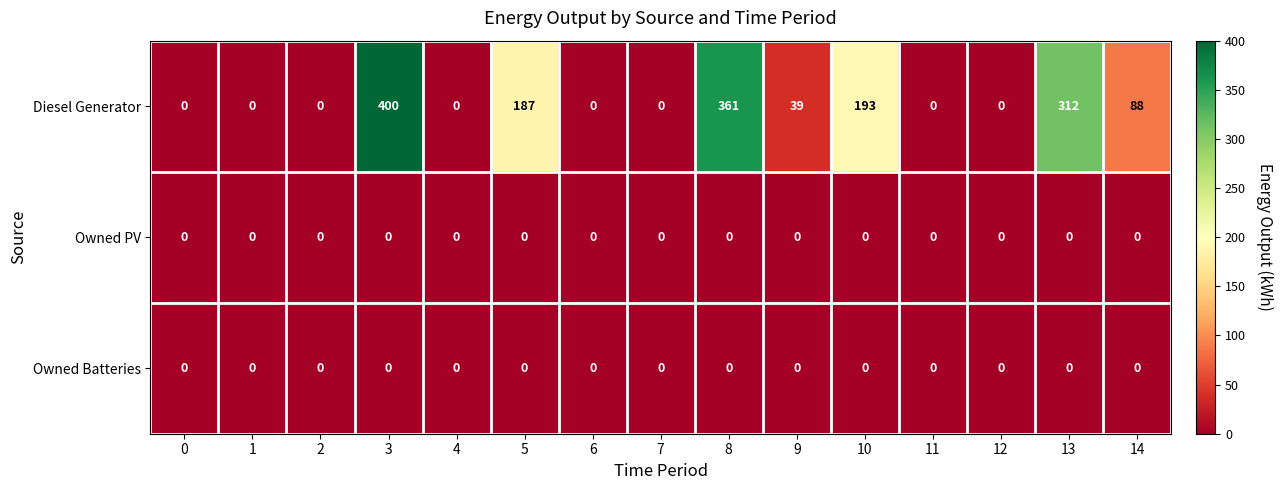

Which series has the largest range (max minus min)?

Diesel Generator